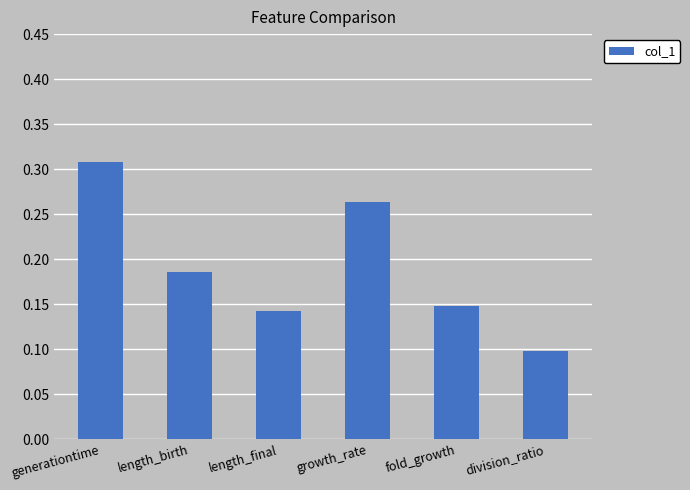

Count the values in the range 0 to 1.

6